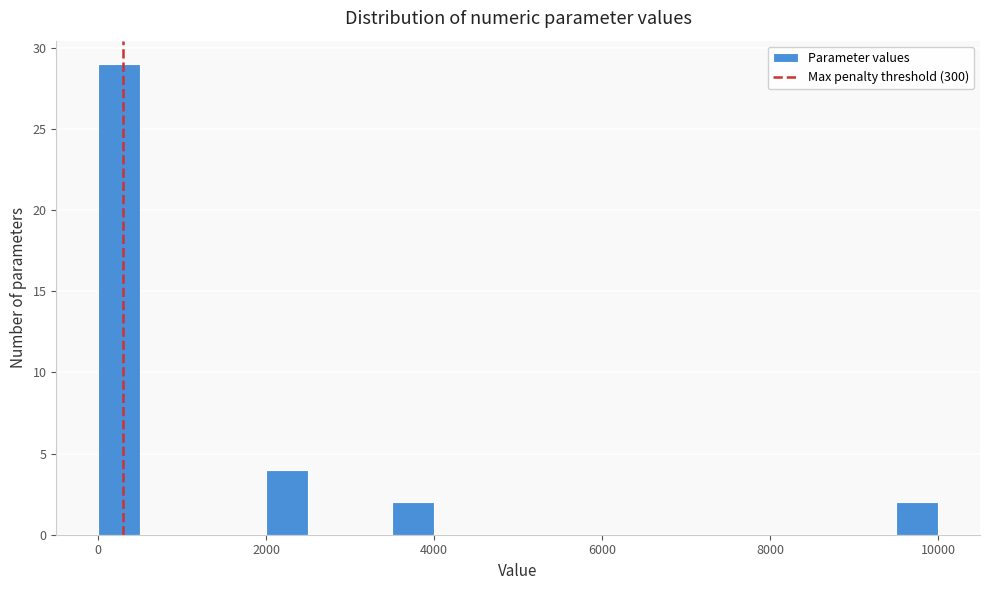

Around what value on the x-axis is the tallest bar? Give the approximate position of its centre, as read against the axis.

200